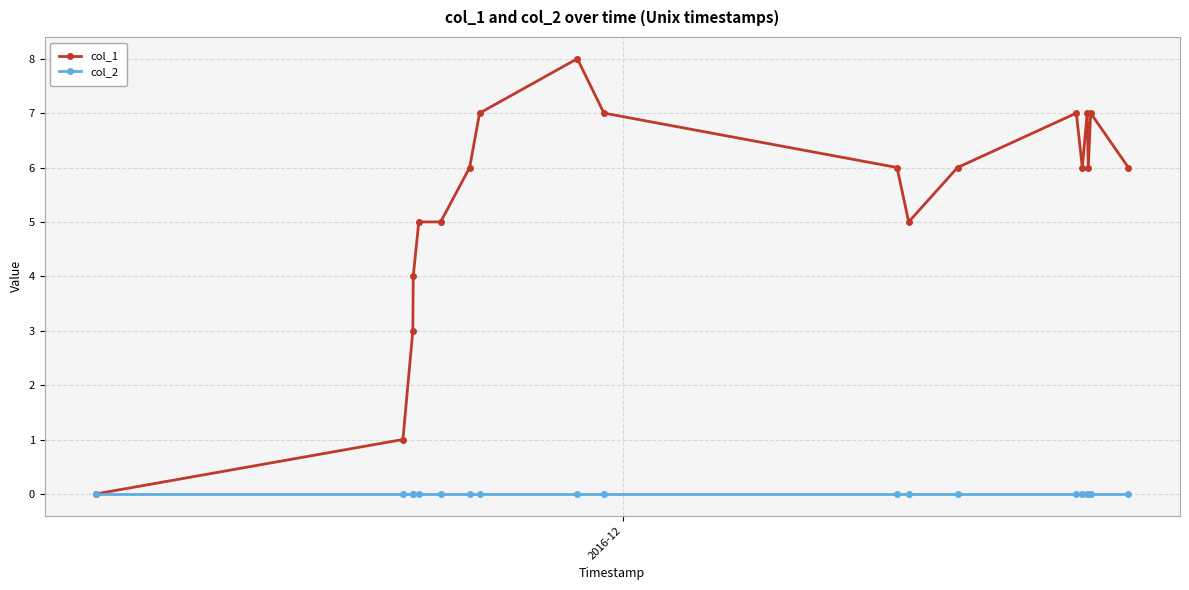

Rank the series by their maximum value, from highest to lowest.

col_1, col_2